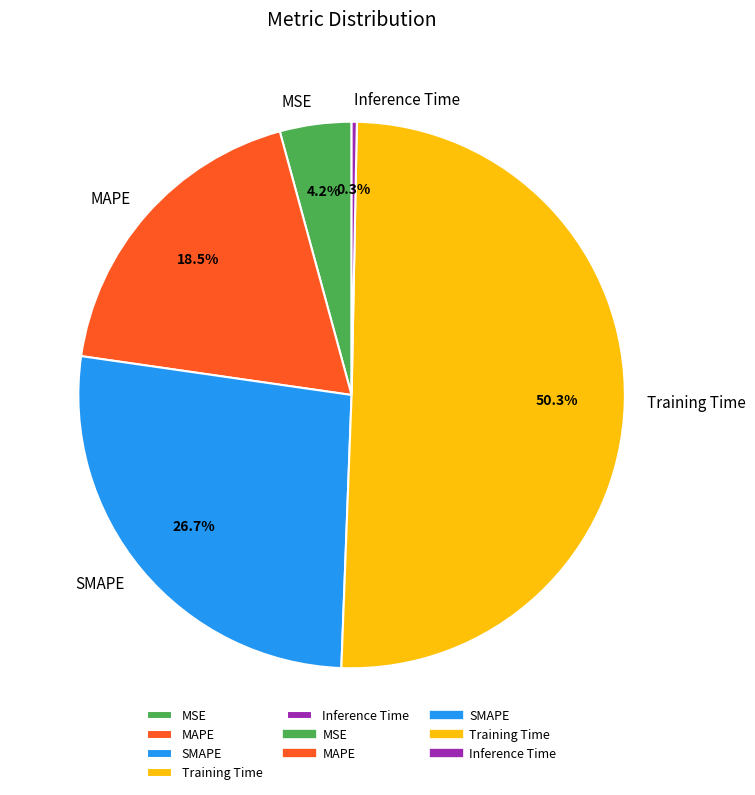

True or false: MAPE accounts for 33% of the total.

False